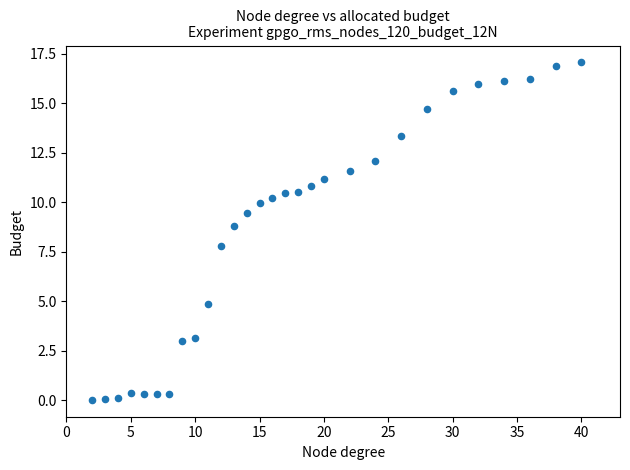

What Y value in the scatter plot is closest to 8?

7.8